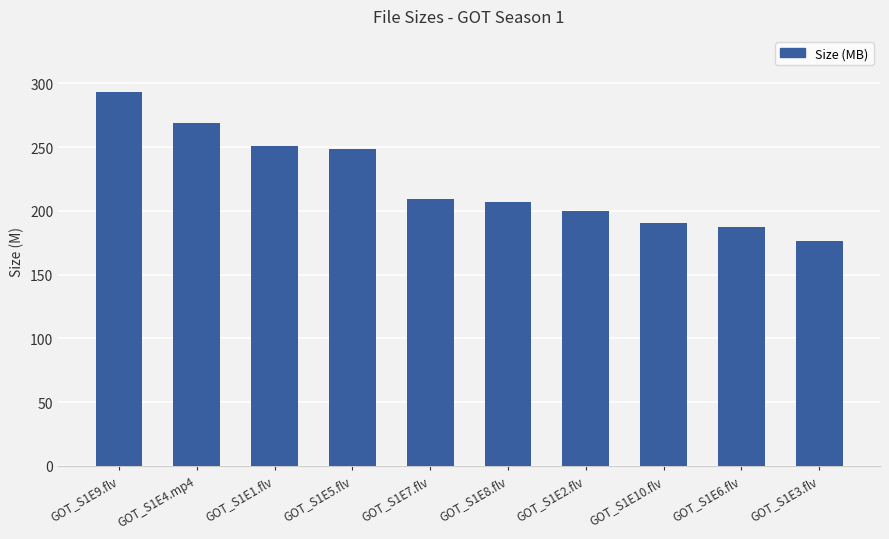

The chart shows a value of 110.0 at GOT_S1E6.flv. True or false?

False